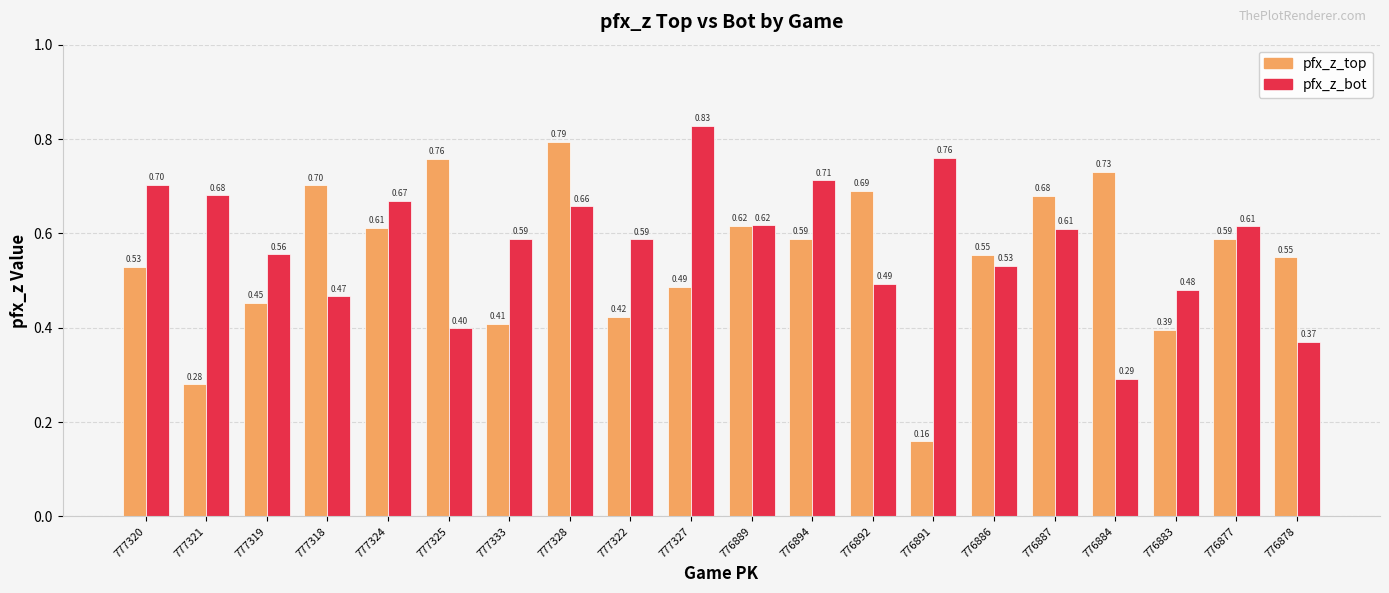

How many bars are there in each group?

2